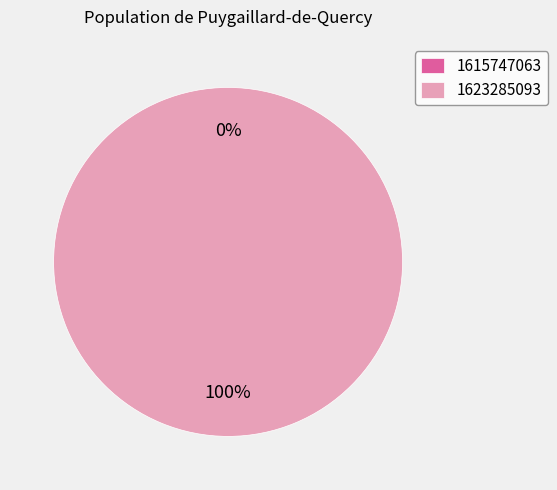

Is it true that 1615747063 is 1% of the pie?

False